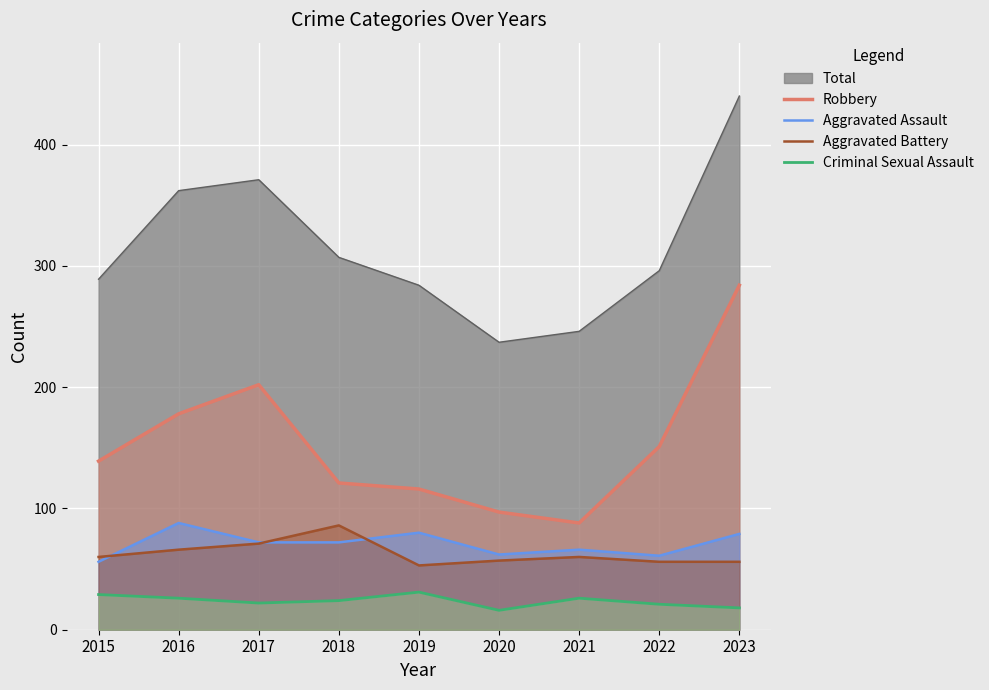

Does the chart display data point markers on the line(s)?

No